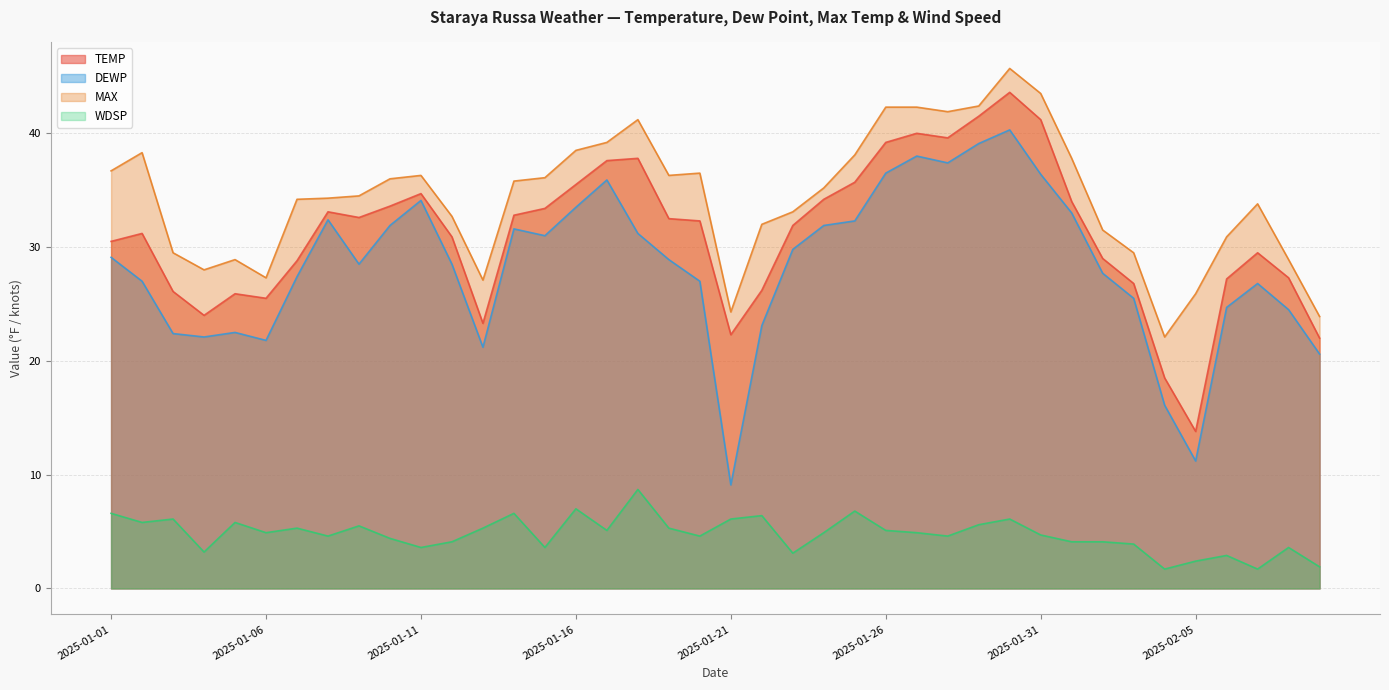

In TEMP, how many points are lower than both neighbors (excluding endpoints)?

7